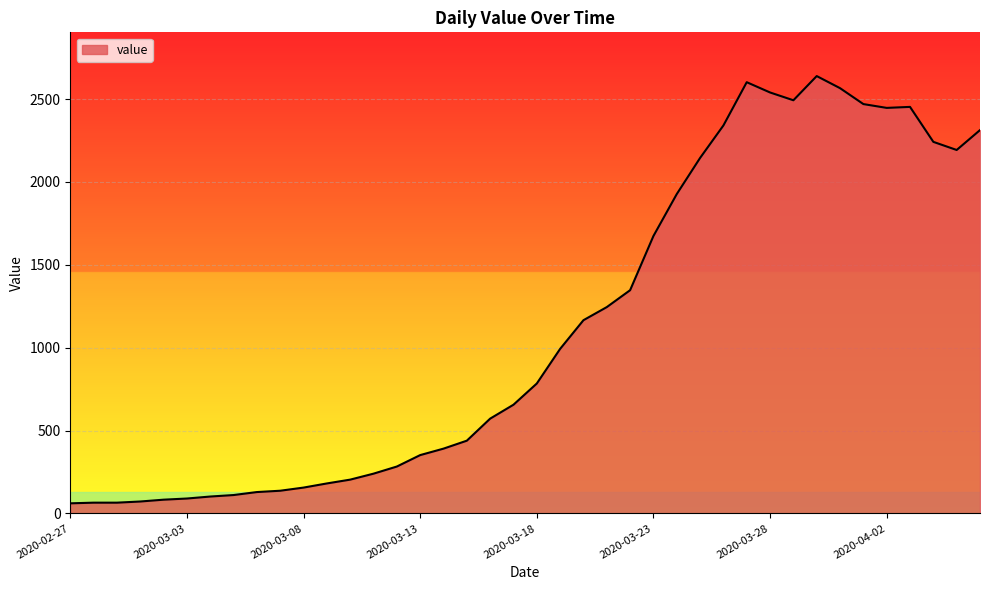

What is the difference between the maximum and minimum values?

2578